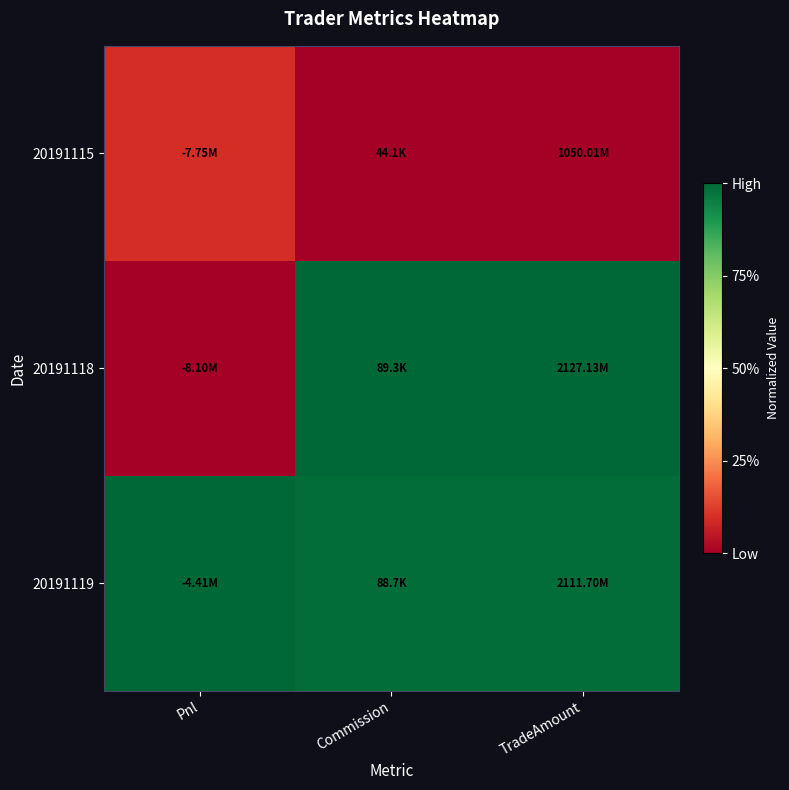

Reading left to right, transcribe all the data shown in this chart.

20191115: Pnl=0.1	Commission=0.0	TradeAmount=0.0
20191118: Pnl=0.0	Commission=1.0	TradeAmount=1.0
20191119: Pnl=1.0	Commission=1.0	TradeAmount=1.0